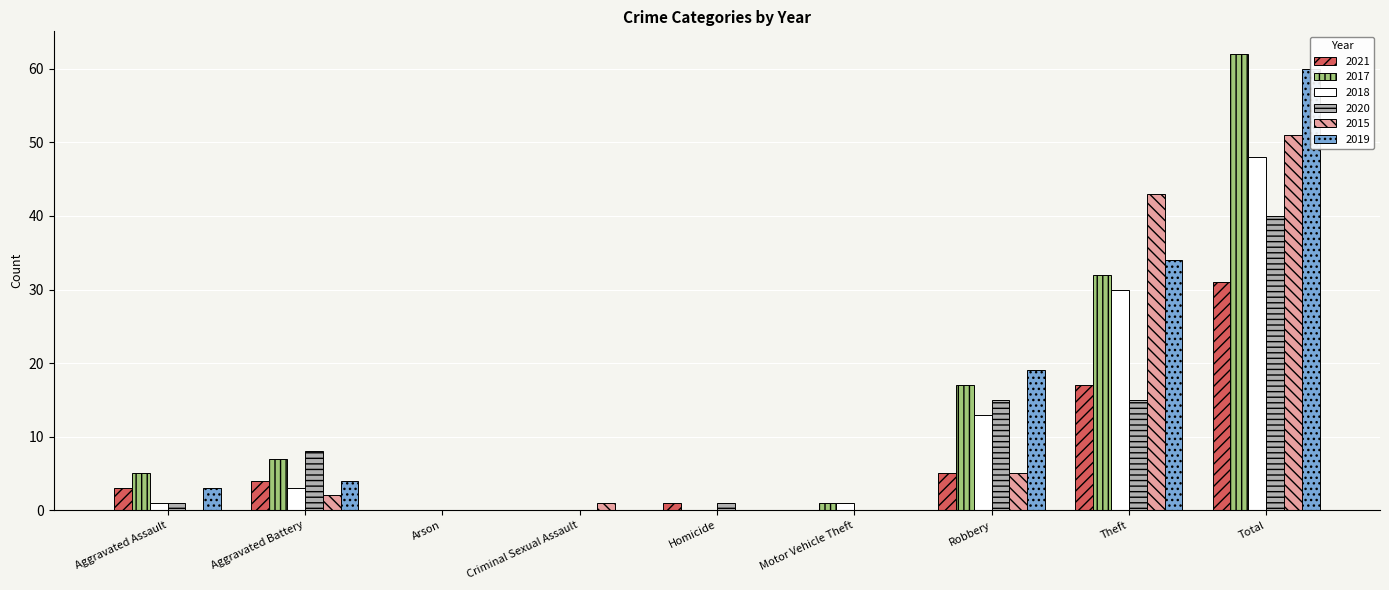

What is the difference between the highest and lowest values at Robbery?

14